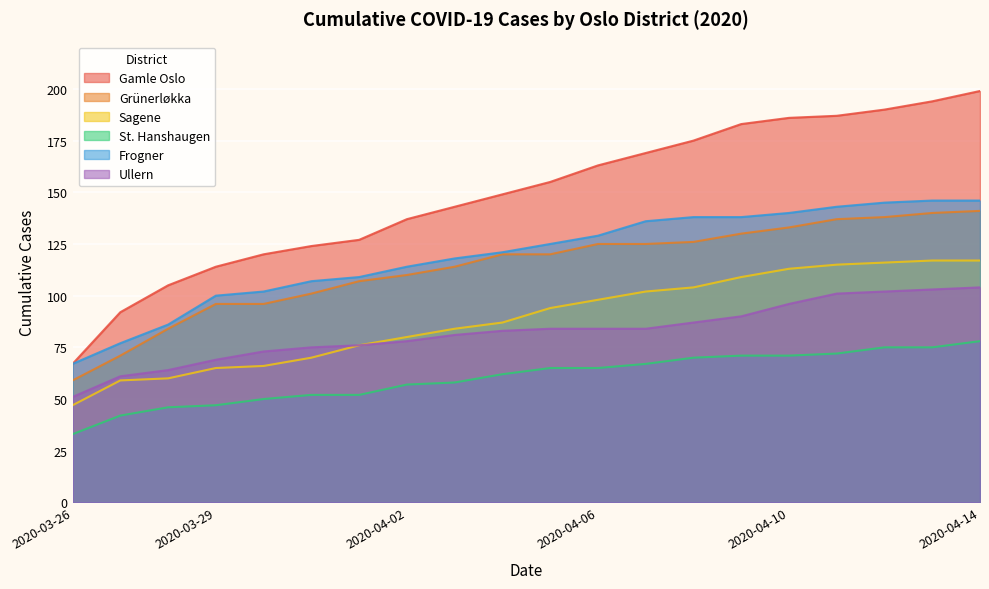

Count the number of data series in this chart.

6